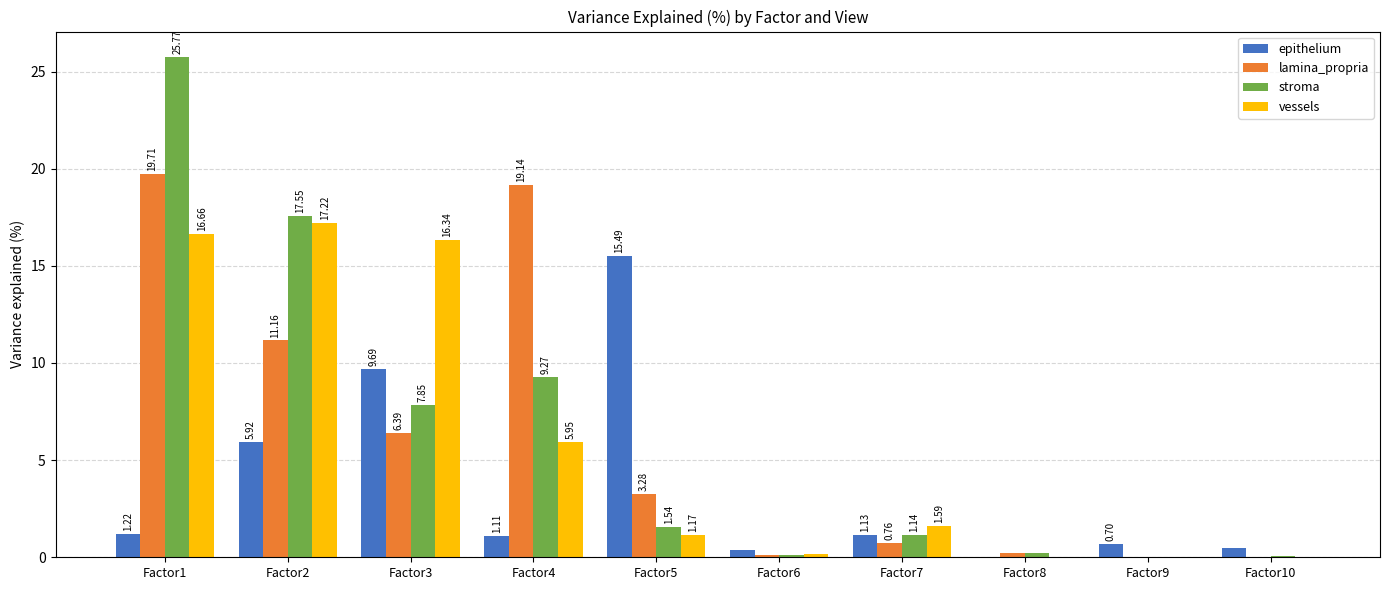

What is the highest value of the stroma series?

25.8